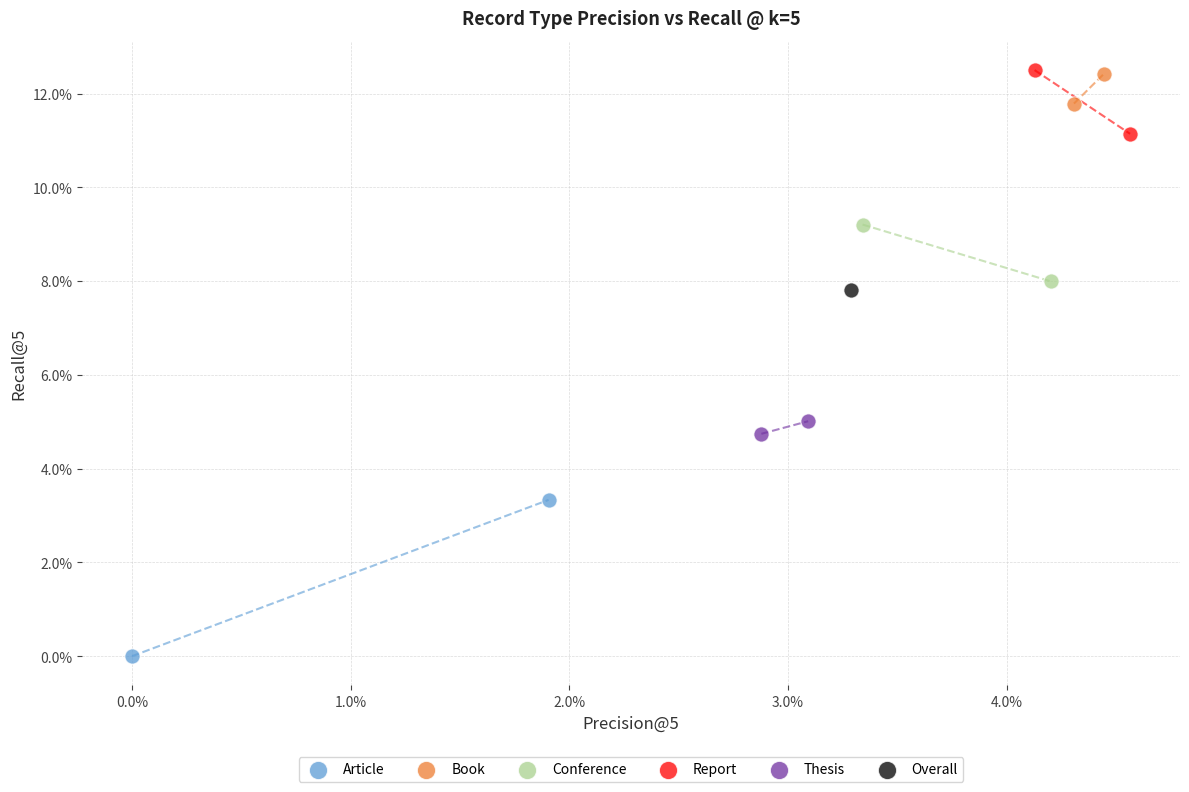

What are all the series names shown in the legend?

Article, Book, Conference, Report, Thesis, Overall